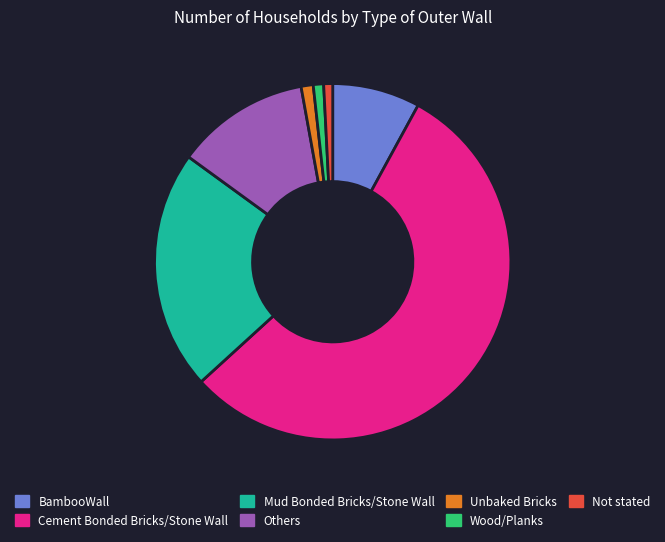

How many slices are in this pie chart?

7